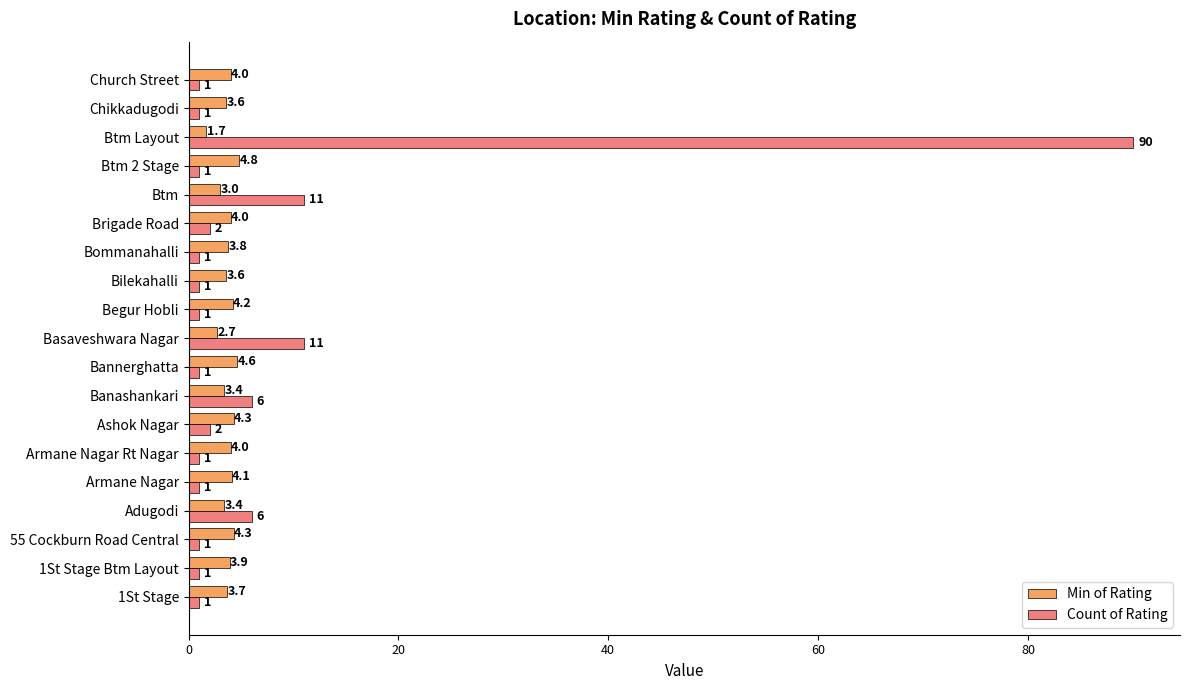

Where is Min of Rating nearest to the value 3?

Btm